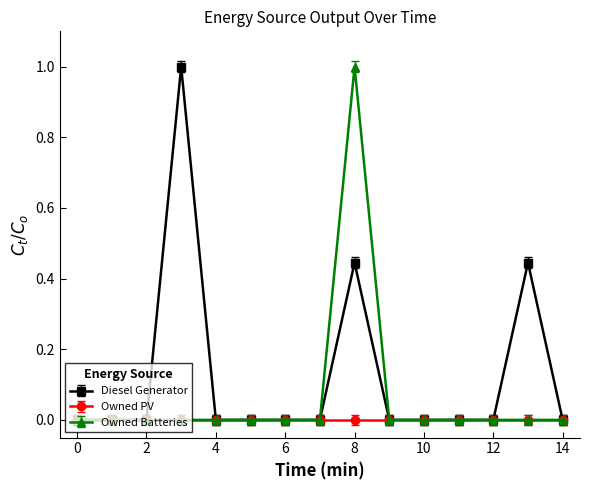

What is the sum of all Owned Batteries values?

1.0